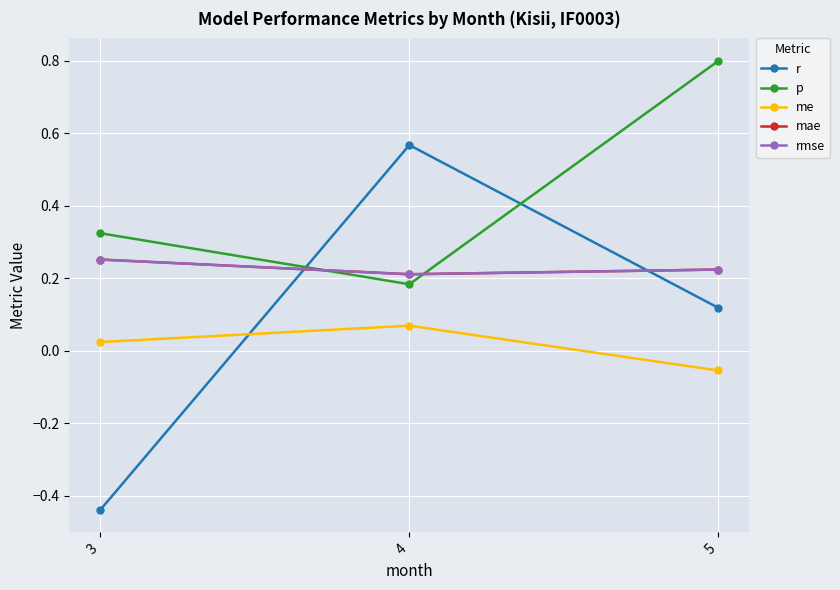

At which category is the sum across all series the highest?

5